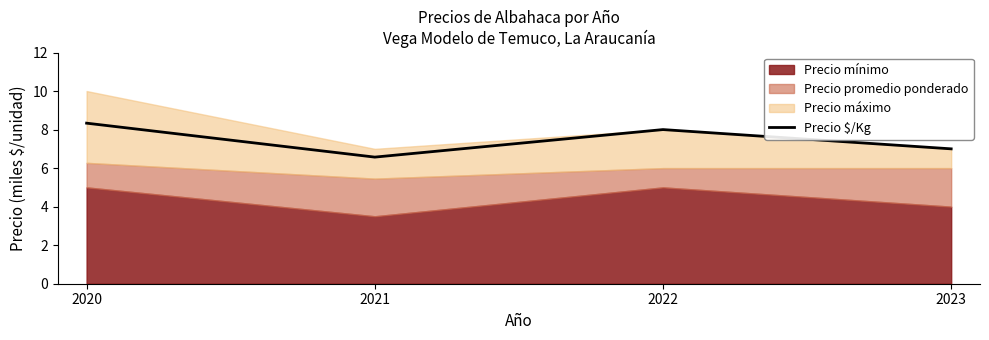

Which label corresponds to the largest value in the chart?

2020